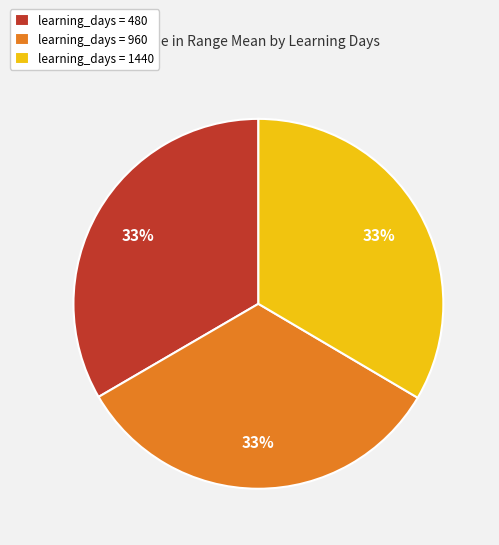

Is it true that learning_days = 480 is 33% of the pie?

True